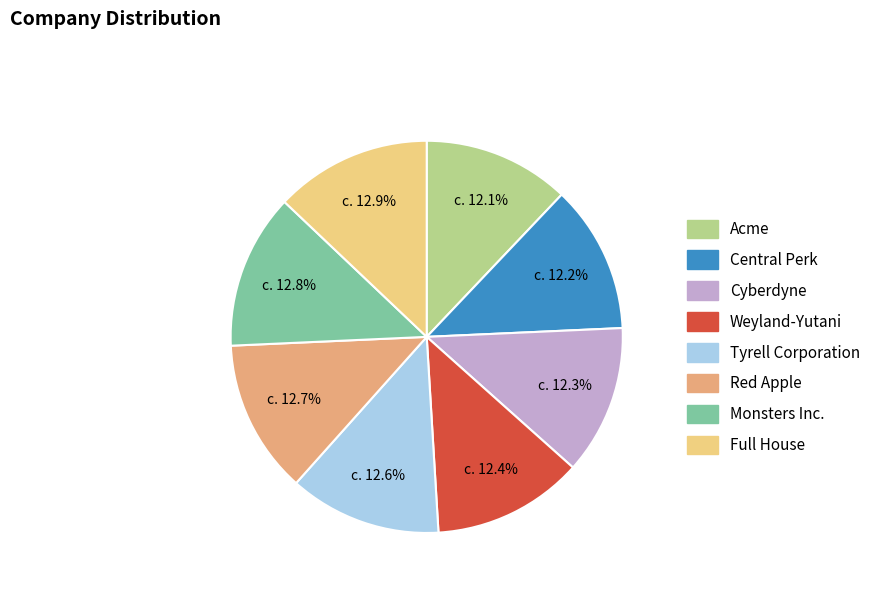

What is the ratio of the value at Tyrell Corporation to the value at Red Apple?

1.0